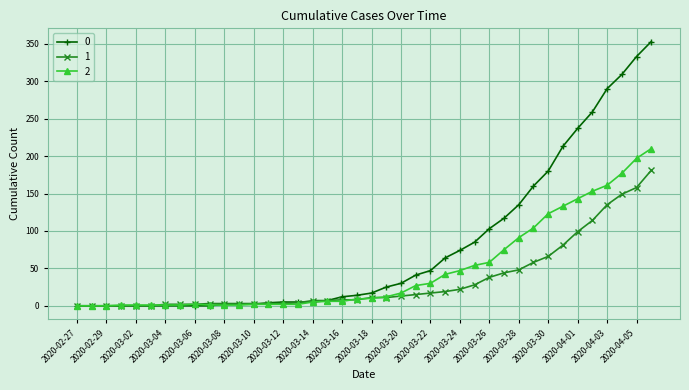

How many data points in 1 are less than 11?

20